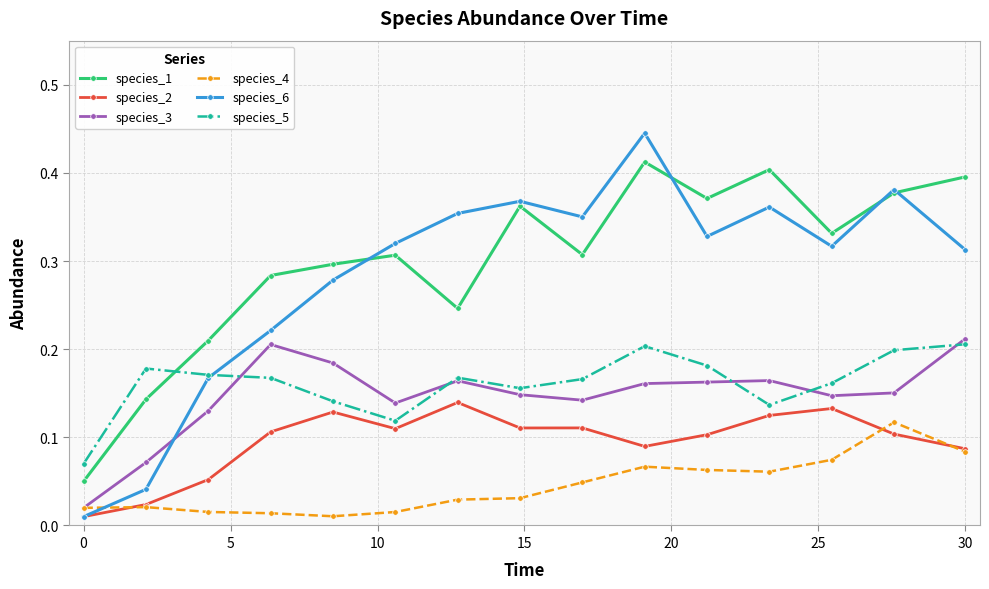

At how many categories does at least one series exceed 0?

15